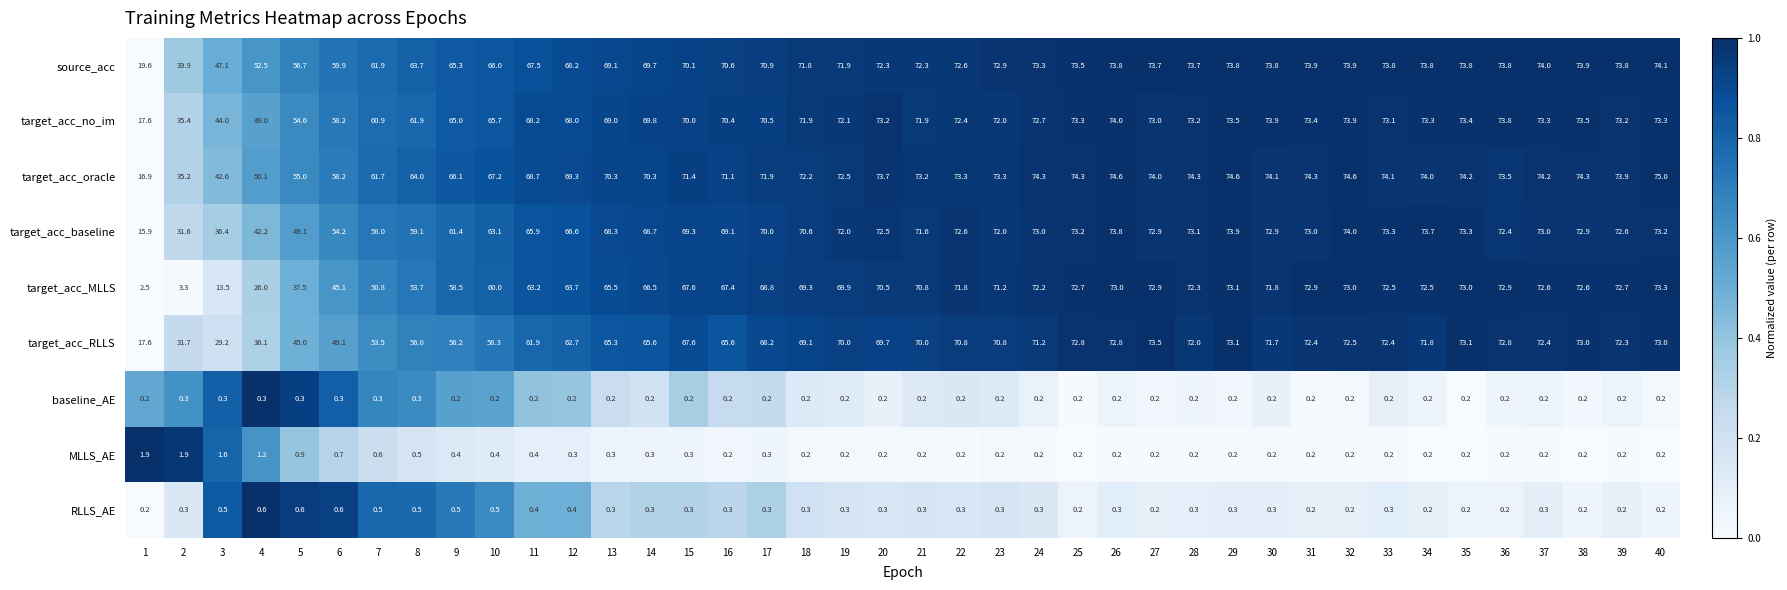

What is the difference between the maximum and minimum values in the target_acc_baseline series?

58.1